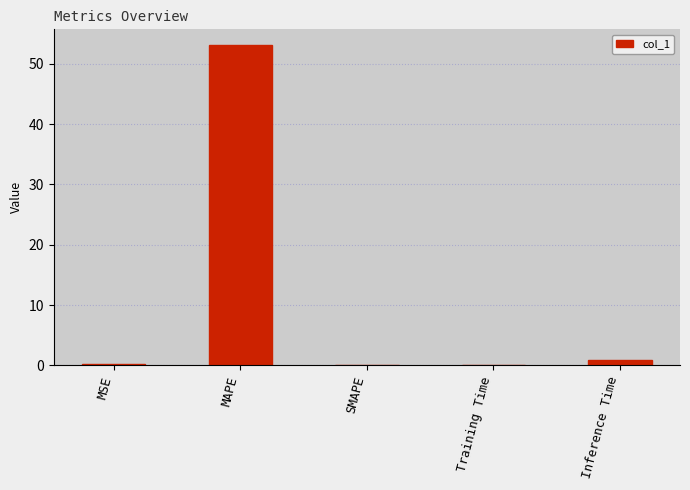

What is the sum of all values?

54.3